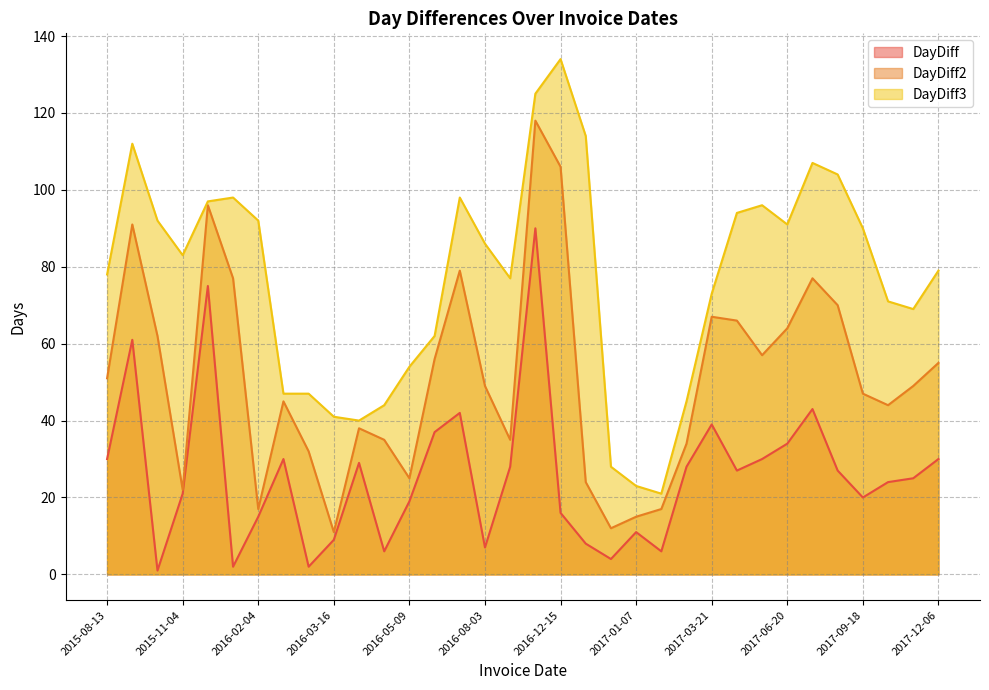

What is the label of the 15th point from the right?

2016-12-23